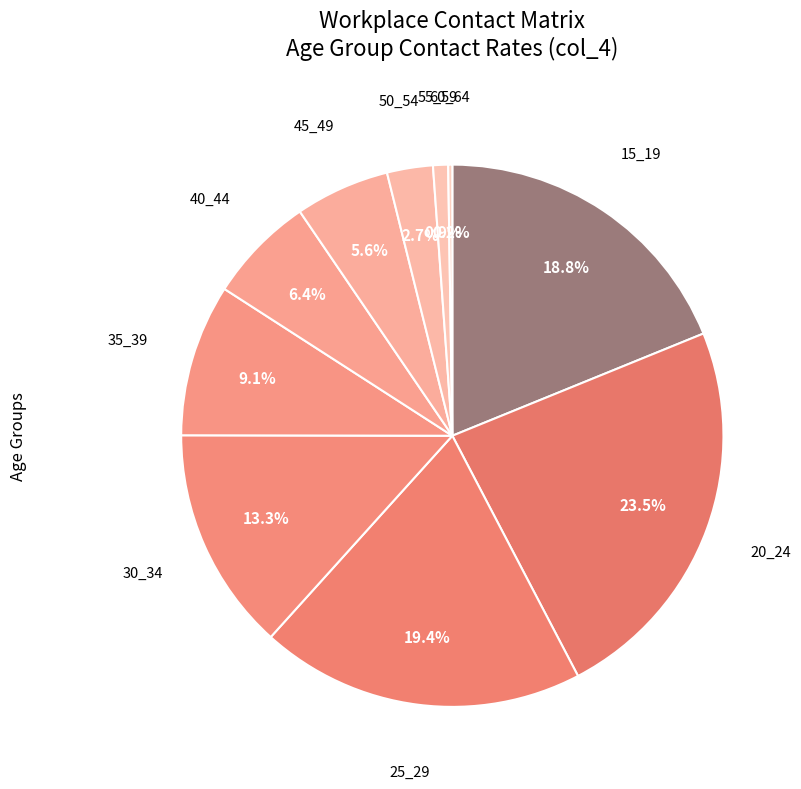

Which has a higher value, 40_44 or 15_19?

15_19